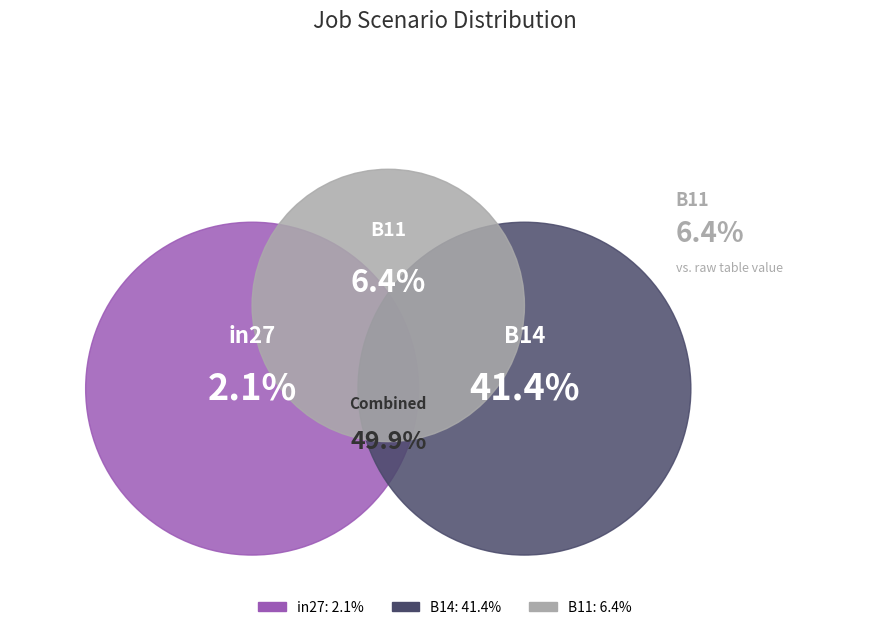

Which slice is the smallest?

in27